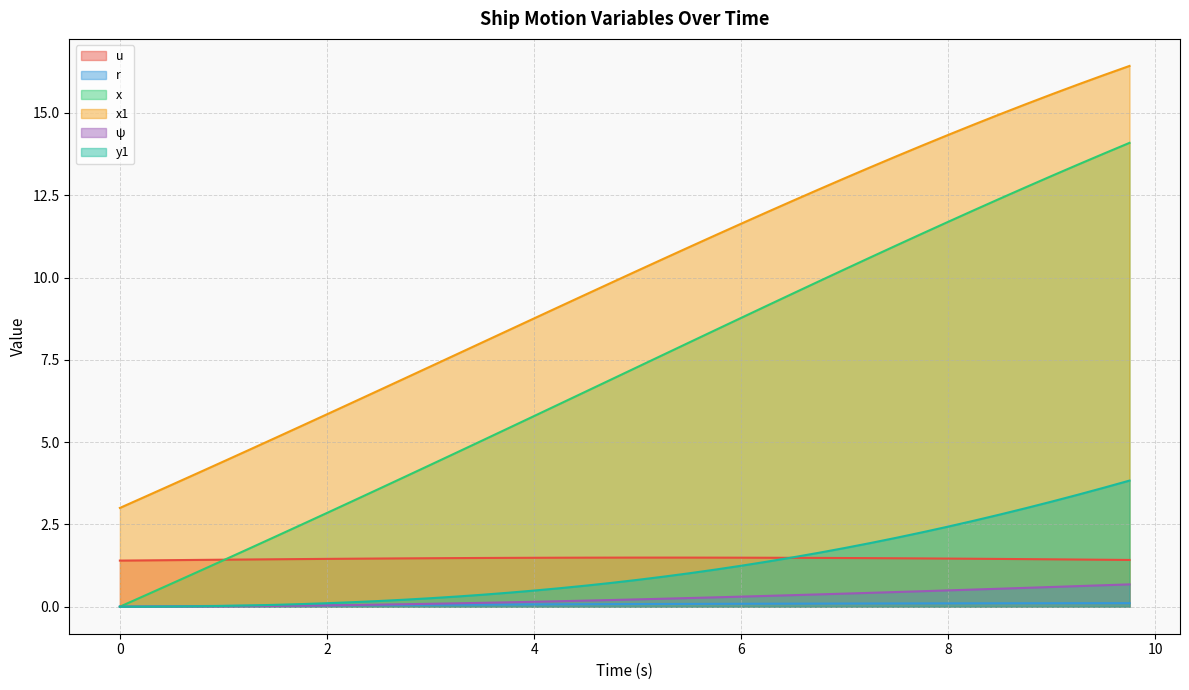

Reading left to right, what are all the values shown in this chart?

u: 0.0=1.4	0.25=1.4	0.5=1.4	0.75=1.4	1.0=1.4	1.25=1.4	1.5=1.4	1.75=1.4	2.0=1.5	2.25=1.5	2.5=1.5	2.75=1.5	3.0=1.5	3.25=1.5	3.5=1.5	3.75=1.5	4.0=1.5	4.25=1.5	4.5=1.5	4.75=1.5	5.0=1.5	5.25=1.5	5.5=1.5	5.75=1.5	6.0=1.5	6.25=1.5	6.5=1.5	6.75=1.5	7.0=1.5	7.25=1.5	7.5=1.5	7.75=1.5	8.0=1.5	8.25=1.5	8.5=1.5	8.75=1.4	9.0=1.4	9.25=1.4	9.5=1.4	9.75=1.4
r: 0.0=0.0	0.25=0.0	0.5=0.0	0.75=0.0	1.0=0.0	1.25=0.0	1.5=0.0	1.75=0.0	2.0=0.0	2.25=0.0	2.5=0.0	2.75=0.1	3.0=0.1	3.25=0.1	3.5=0.1	3.75=0.1	4.0=0.1	4.25=0.1	4.5=0.1	4.75=0.1	5.0=0.1	5.25=0.1	5.5=0.1	5.75=0.1	6.0=0.1	6.25=0.1	6.5=0.1	6.75=0.1	7.0=0.1	7.25=0.1	7.5=0.1	7.75=0.1	8.0=0.1	8.25=0.1	8.5=0.1	8.75=0.1	9.0=0.1	9.25=0.1	9.5=0.1	9.75=0.1
x: 0.0=0.0	0.25=0.3	0.5=0.7	0.75=1.1	1.0=1.4	1.25=1.8	1.5=2.1	1.75=2.5	2.0=2.8	2.25=3.2	2.5=3.6	2.75=3.9	3.0=4.3	3.25=4.7	3.5=5.0	3.75=5.4	4.0=5.8	4.25=6.2	4.5=6.5	4.75=6.9	5.0=7.3	5.25=7.7	5.5=8.0	5.75=8.4	6.0=8.8	6.25=9.1	6.5=9.5	6.75=9.9	7.0=10.2	7.25=10.6	7.5=11.0	7.75=11.3	8.0=11.7	8.25=12.0	8.5=12.4	8.75=12.7	9.0=13.1	9.25=13.4	9.5=13.8	9.75=14.1
x1: 0.0=3.0	0.25=3.4	0.5=3.7	0.75=4.1	1.0=4.4	1.25=4.8	1.5=5.1	1.75=5.5	2.0=5.8	2.25=6.2	2.5=6.6	2.75=6.9	3.0=7.3	3.25=7.7	3.5=8.0	3.75=8.4	4.0=8.8	4.25=9.1	4.5=9.5	4.75=9.8	5.0=10.2	5.25=10.6	5.5=10.9	5.75=11.3	6.0=11.6	6.25=12.0	6.5=12.3	6.75=12.7	7.0=13.0	7.25=13.4	7.5=13.7	7.75=14.0	8.0=14.3	8.25=14.6	8.5=15.0	8.75=15.3	9.0=15.6	9.25=15.9	9.5=16.1	9.75=16.4
ψ: 0.0=0.0	0.25=0.0	0.5=0.0	0.75=0.0	1.0=0.0	1.25=0.0	1.5=0.0	1.75=0.0	2.0=0.0	2.25=0.1	2.5=0.1	2.75=0.1	3.0=0.1	3.25=0.1	3.5=0.1	3.75=0.1	4.0=0.1	4.25=0.2	4.5=0.2	4.75=0.2	5.0=0.2	5.25=0.2	5.5=0.3	5.75=0.3	6.0=0.3	6.25=0.3	6.5=0.4	6.75=0.4	7.0=0.4	7.25=0.4	7.5=0.4	7.75=0.5	8.0=0.5	8.25=0.5	8.5=0.5	8.75=0.6	9.0=0.6	9.25=0.6	9.5=0.7	9.75=0.7
y1: 0.0=0.0	0.25=0.0	0.5=0.0	0.75=0.0	1.0=0.0	1.25=0.0	1.5=0.1	1.75=0.1	2.0=0.1	2.25=0.1	2.5=0.2	2.75=0.2	3.0=0.3	3.25=0.3	3.5=0.4	3.75=0.4	4.0=0.5	4.25=0.6	4.5=0.6	4.75=0.7	5.0=0.8	5.25=0.9	5.5=1.0	5.75=1.1	6.0=1.2	6.25=1.4	6.5=1.5	6.75=1.6	7.0=1.8	7.25=1.9	7.5=2.1	7.75=2.3	8.0=2.4	8.25=2.6	8.5=2.8	8.75=3.0	9.0=3.2	9.25=3.4	9.5=3.6	9.75=3.8